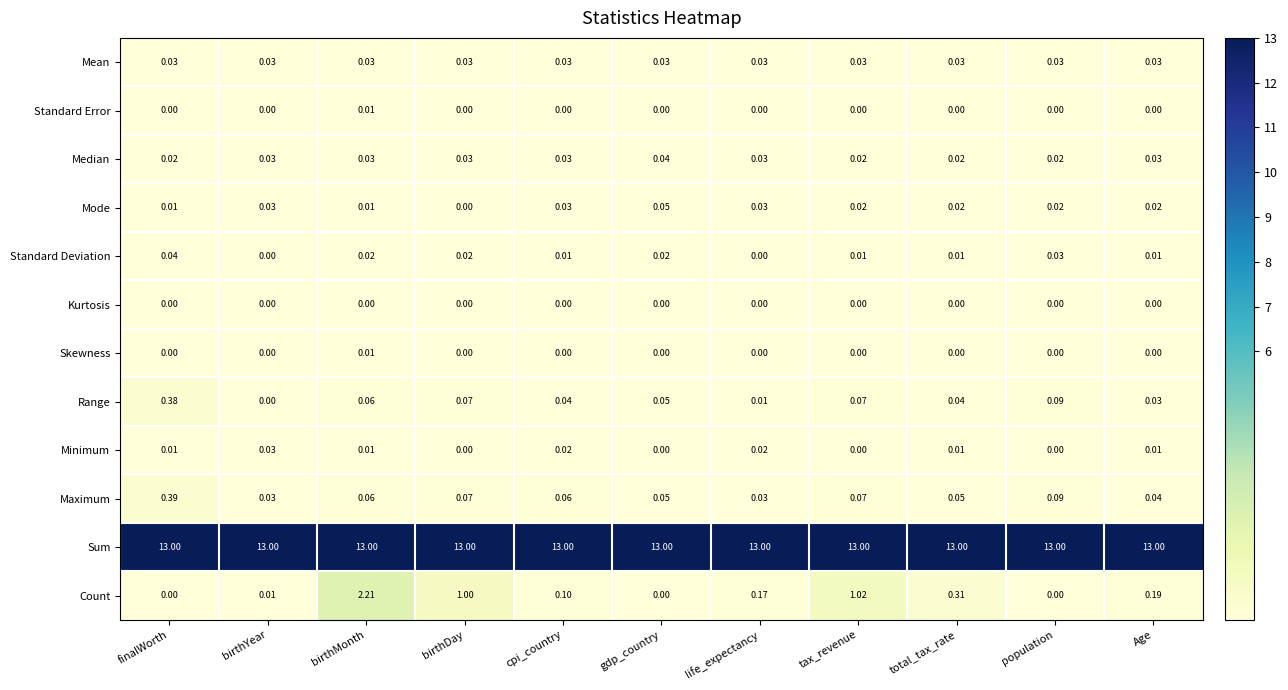

Between birthDay and life_expectancy, which series saw the biggest shift?

Count